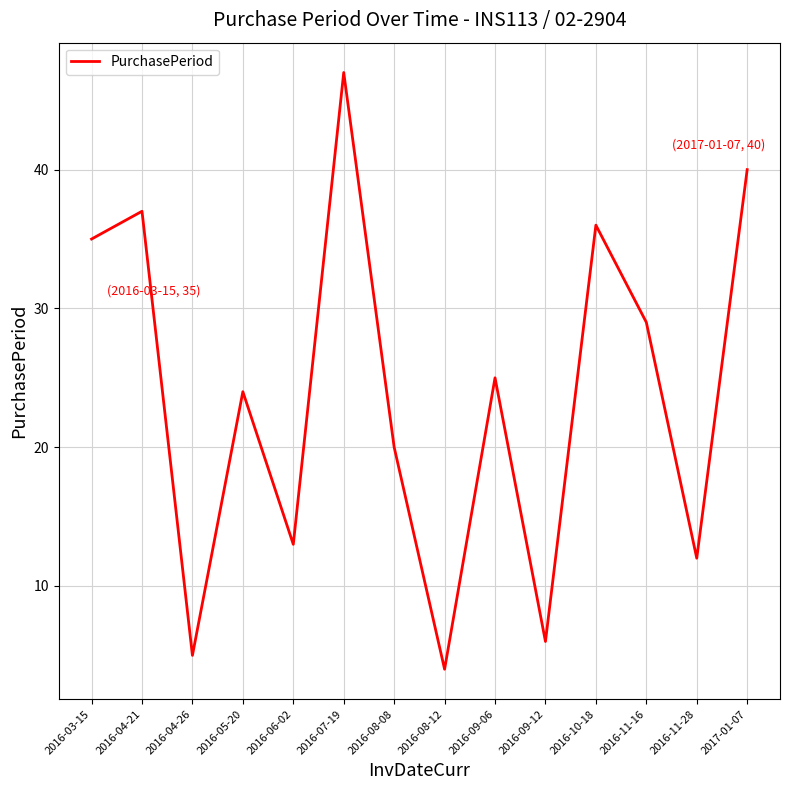

Where is the data nearest to the value 25?

2016-09-06